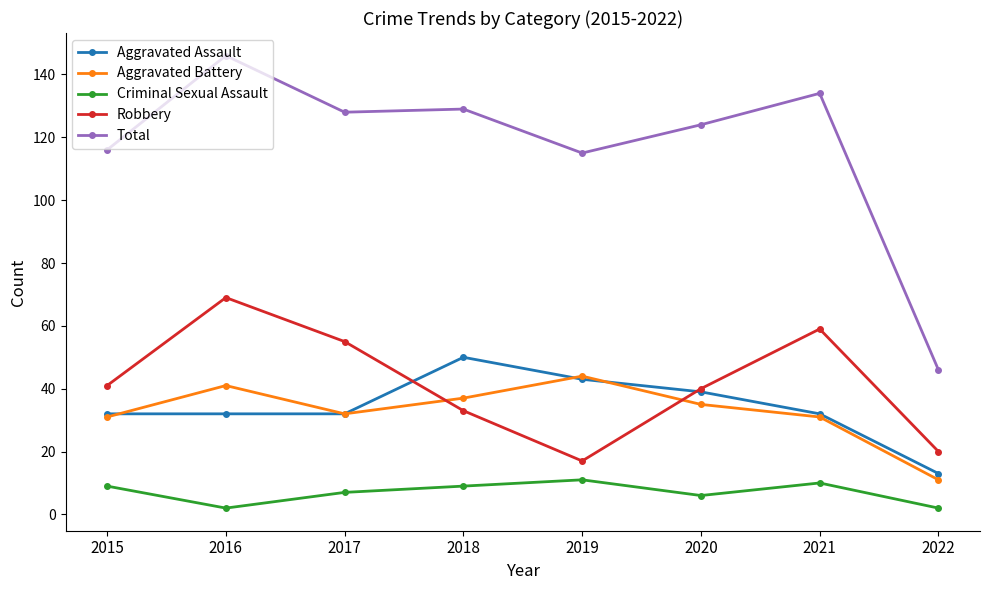

True or false: Criminal Sexual Assault and Total intersect in this chart.

False